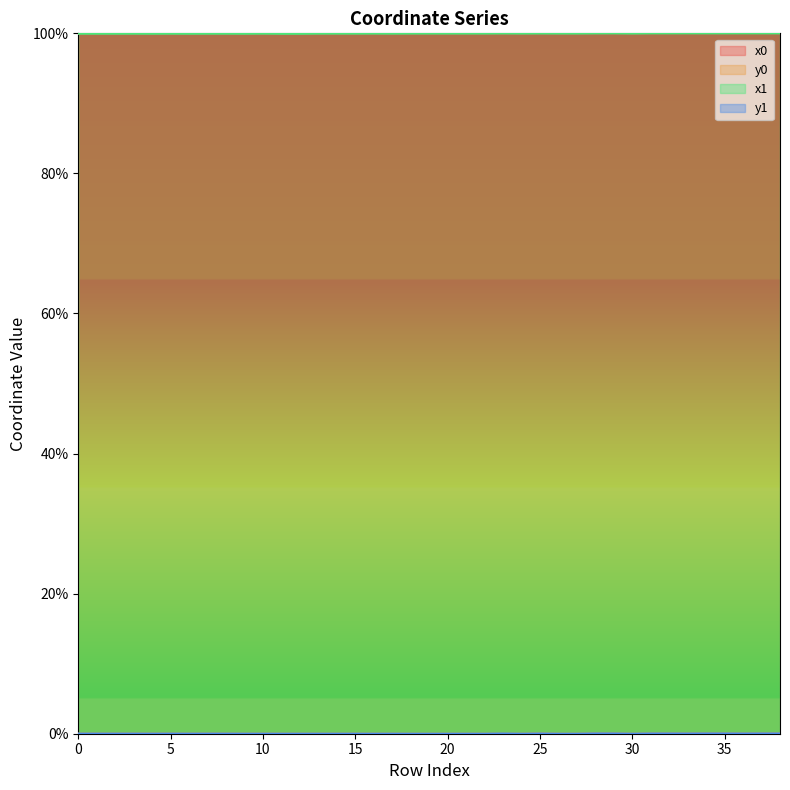

How many interior local valleys does the y1 series have?

12